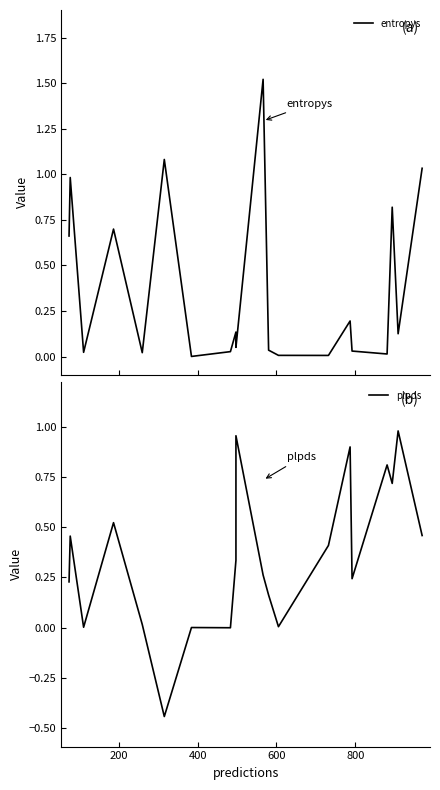

The entropys series shows 0.3 at 14. True or false?

False